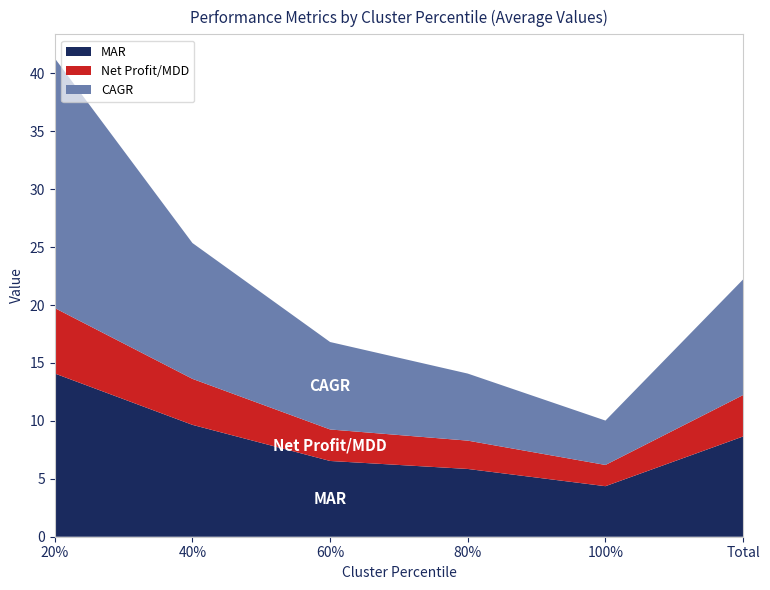

Reading right to left, list all the values displayed in this chart.

MAR: Total=8.7	100%=4.4	80%=5.9	60%=6.5	40%=9.7	20%=14.1
Net Profit/MDD: Total=3.6	100%=1.8	80%=2.4	60%=2.7	40%=4.0	20%=5.7
CAGR: Total=10.0	100%=3.8	80%=5.8	60%=7.5	40%=11.7	20%=21.6